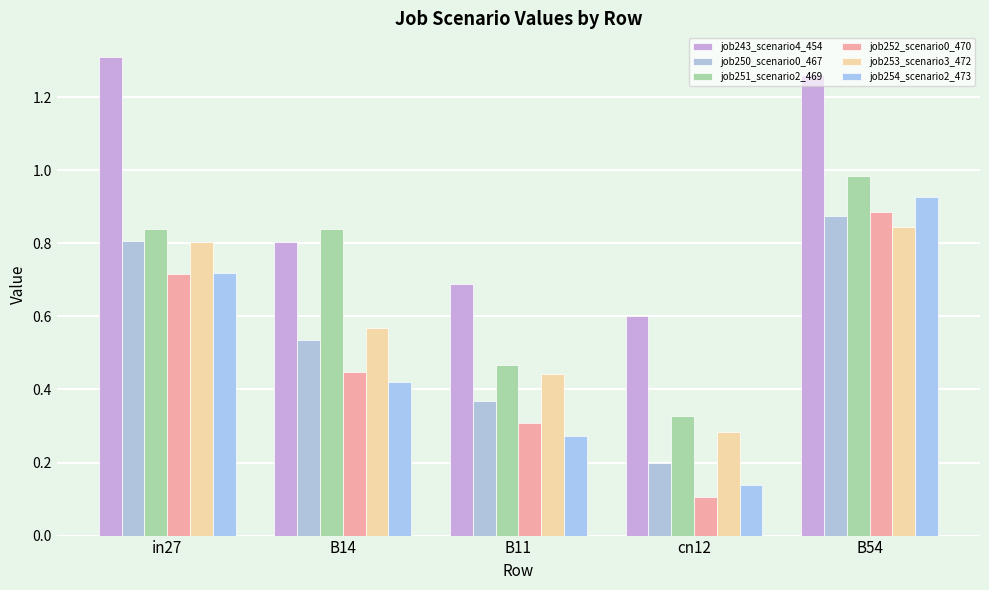

Which series has the largest total across all categories?

job243_scenario4_454